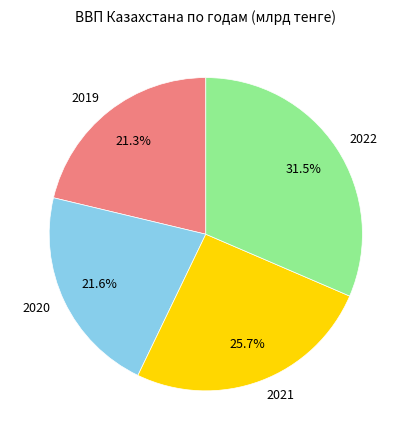

Is 2022 the majority of the pie?

No